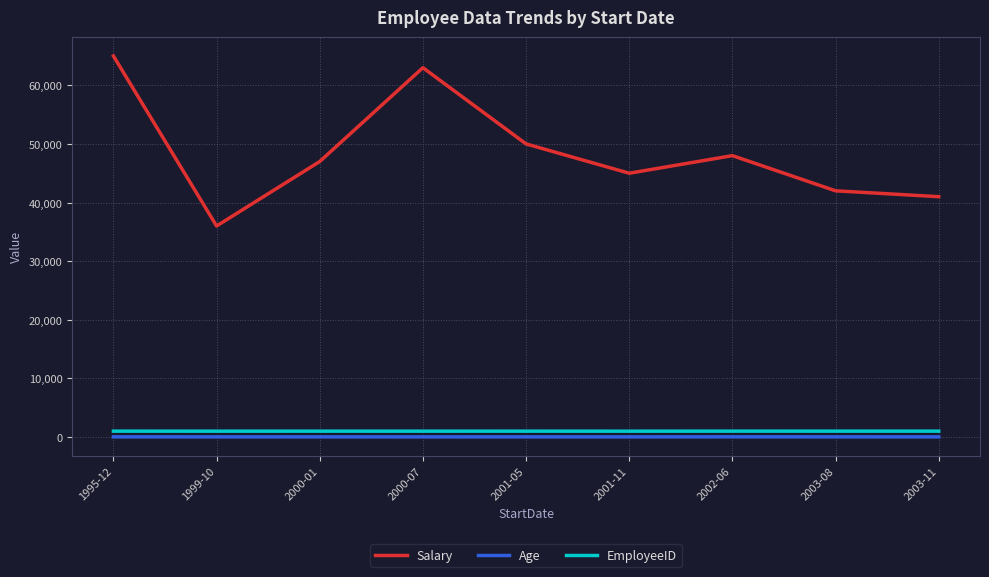

How many lines are shown in the chart?

3